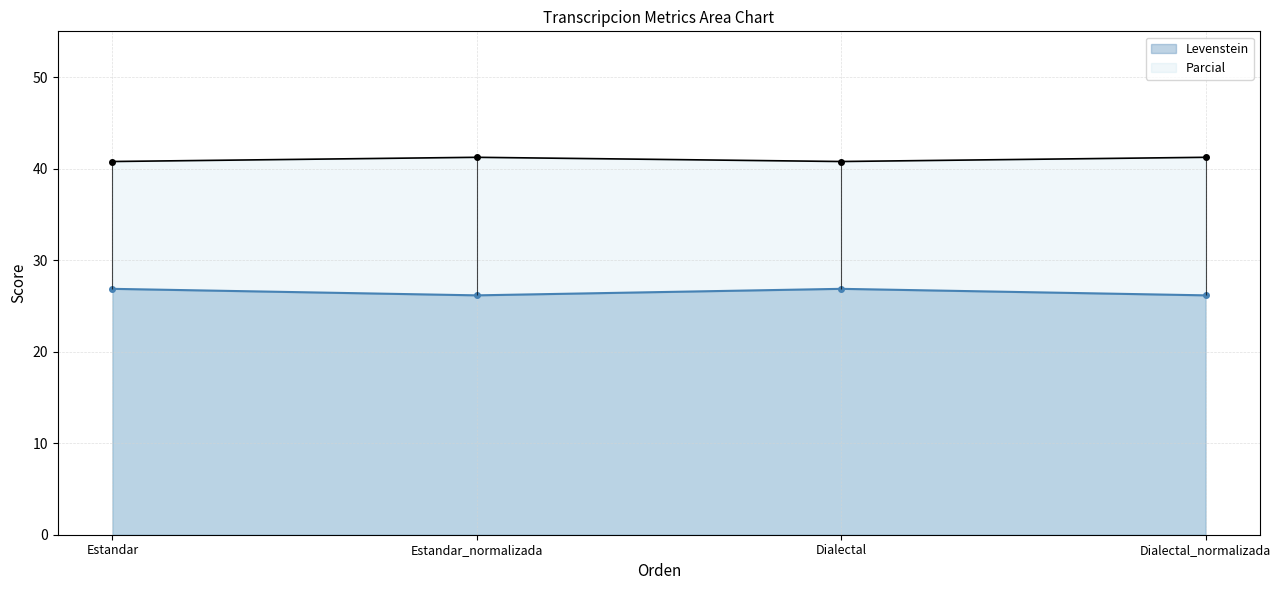

Which series has the largest total across all categories?

Parcial